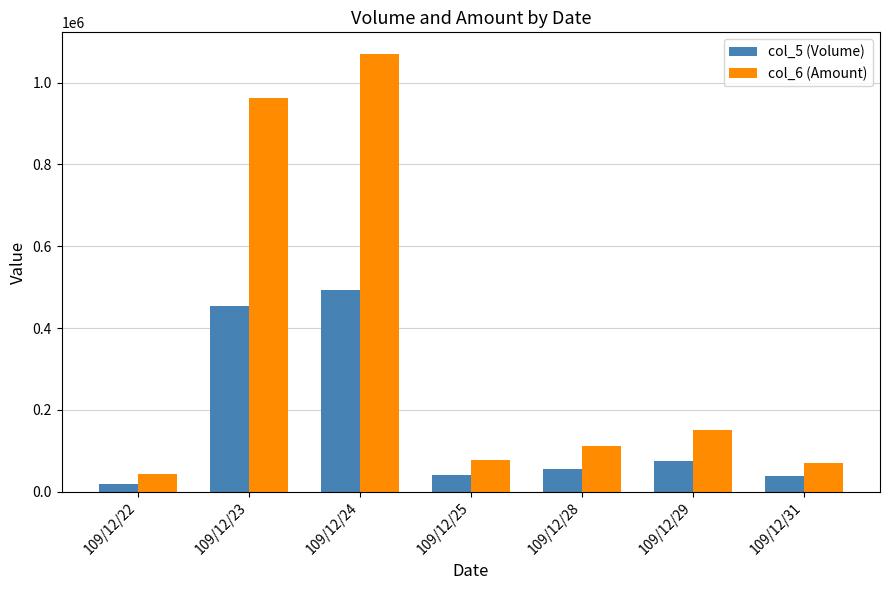

The col_6 (Amount) series shows 111350 at 109/12/28. True or false?

True